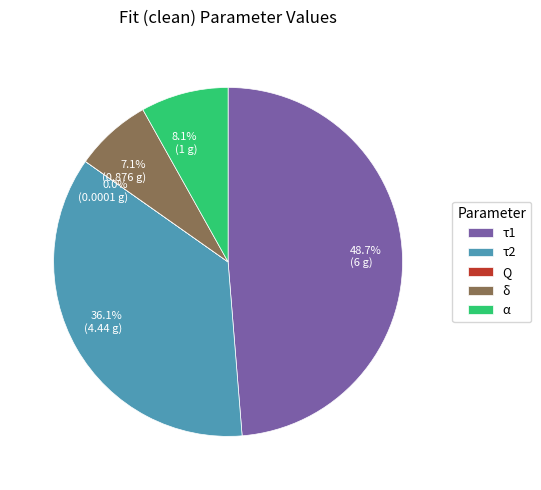

To the nearest percent, what is the average slice percentage?

20%